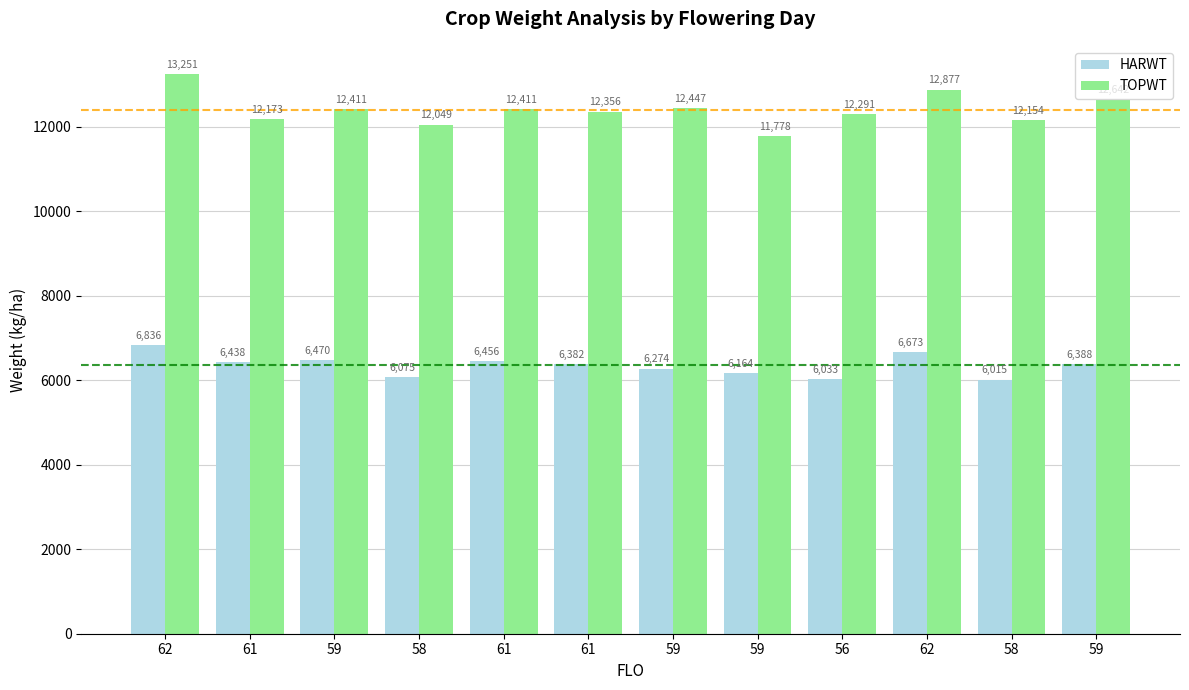

Is it true that TOPWT equals 12154 at 58?

True